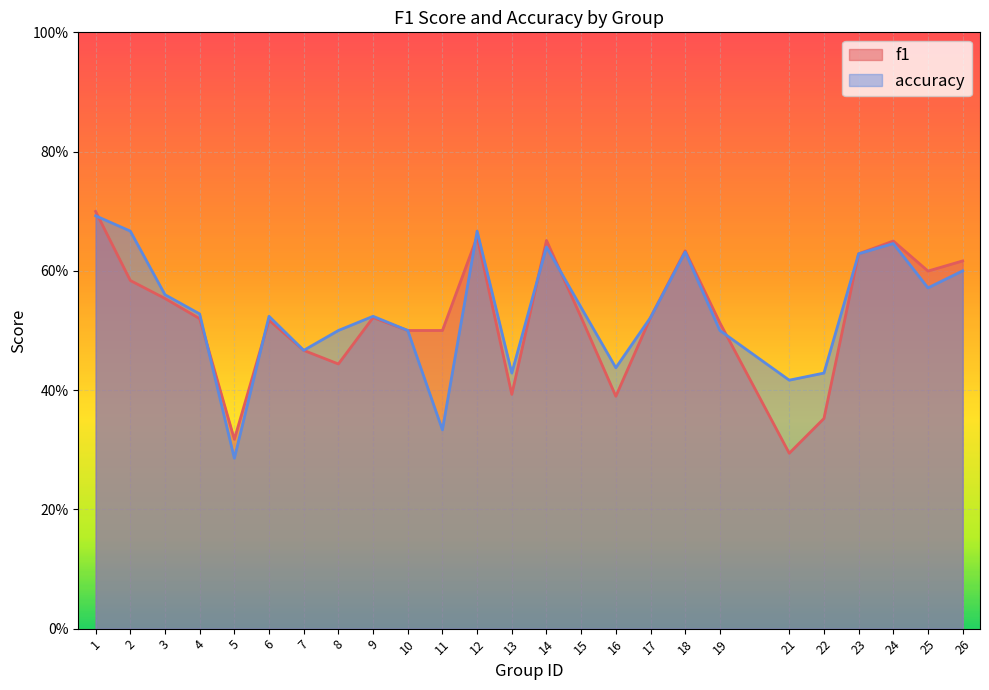

Rank the categories by accuracy value from lowest to highest.

5, 11, 21, 13, 22, 16, 7, 8, 10, 19, 17, 6, 9, 4, 15, 3, 25, 26, 23, 18, 14, 24, 2, 12, 1